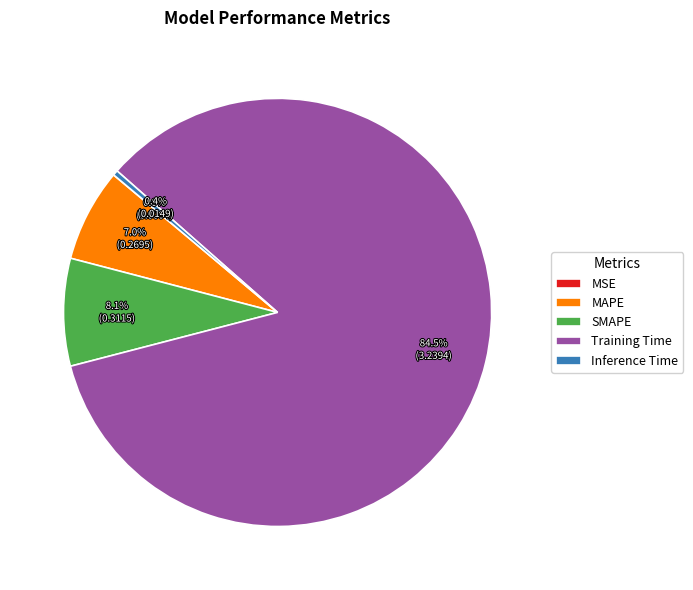

To the nearest percent, what is the average slice percentage?

20%